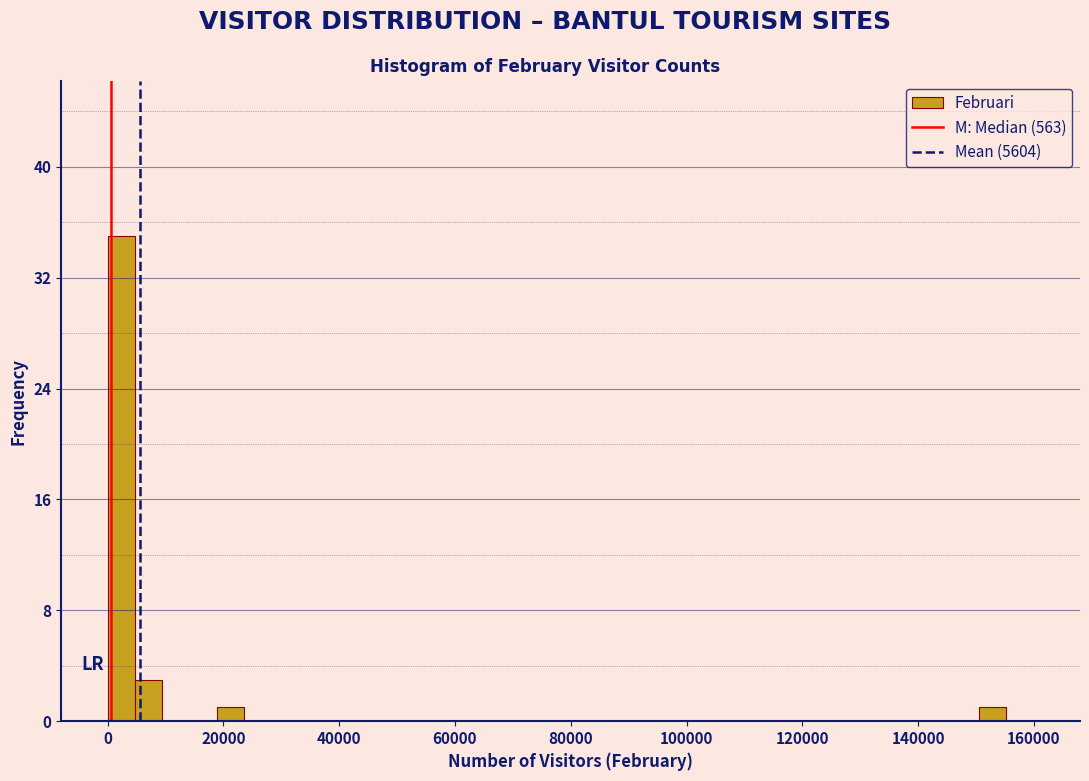

Around what value on the x-axis is the tallest bar? Give the approximate position of its centre, as read against the axis.

2000